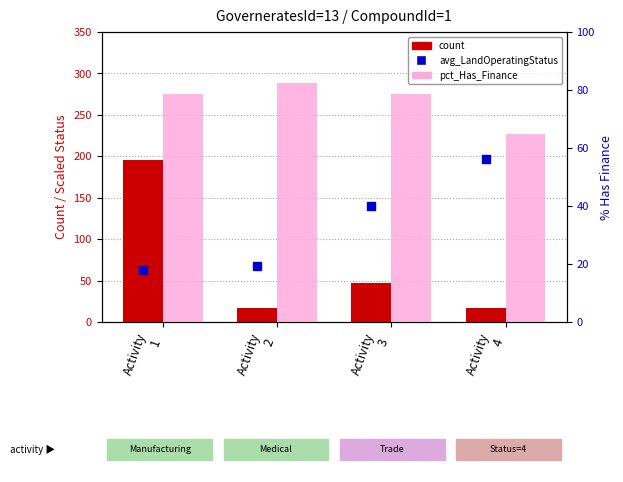

What is the total value across all series at Activity
3?

266.2